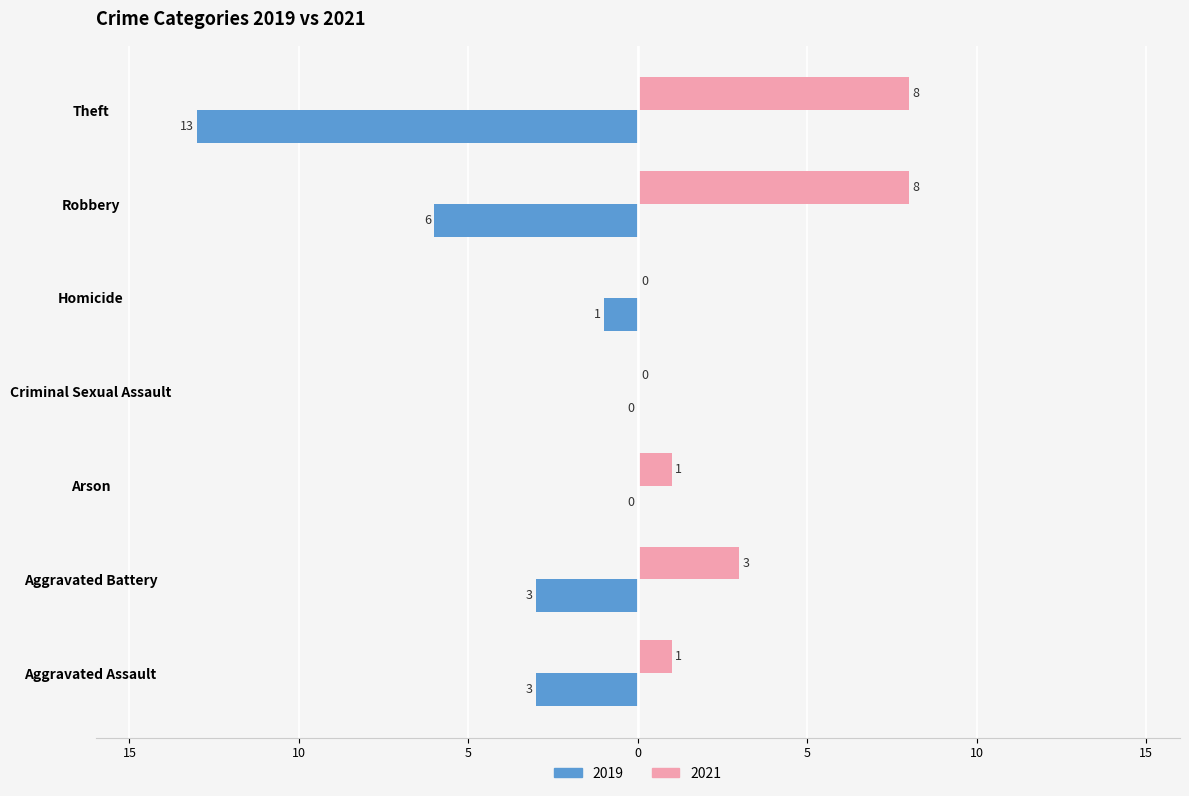

What is the difference between the 2019 values at Criminal Sexual Assault and Homicide?

1